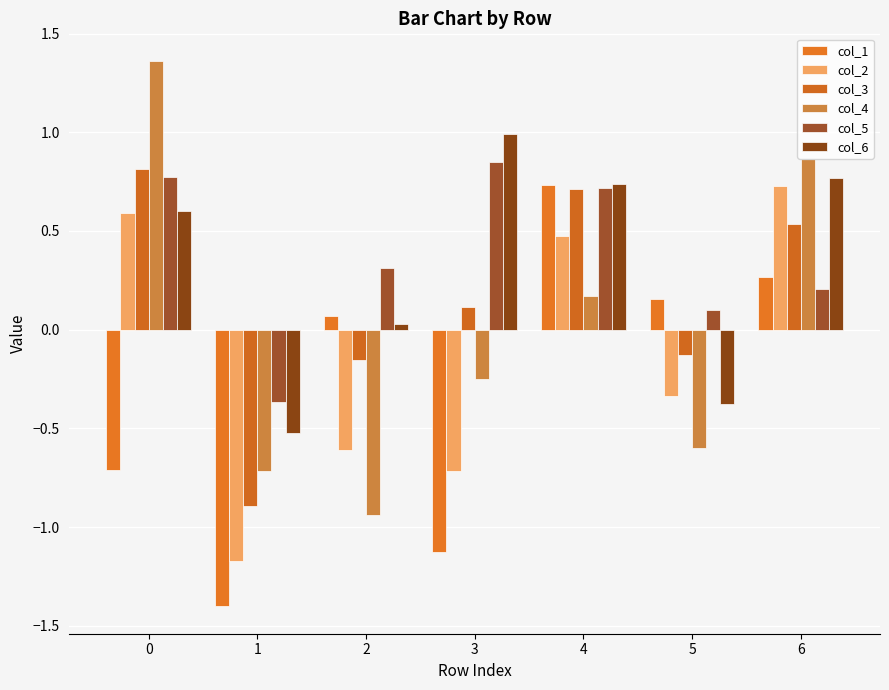

Does the chart contain any negative values?

Yes